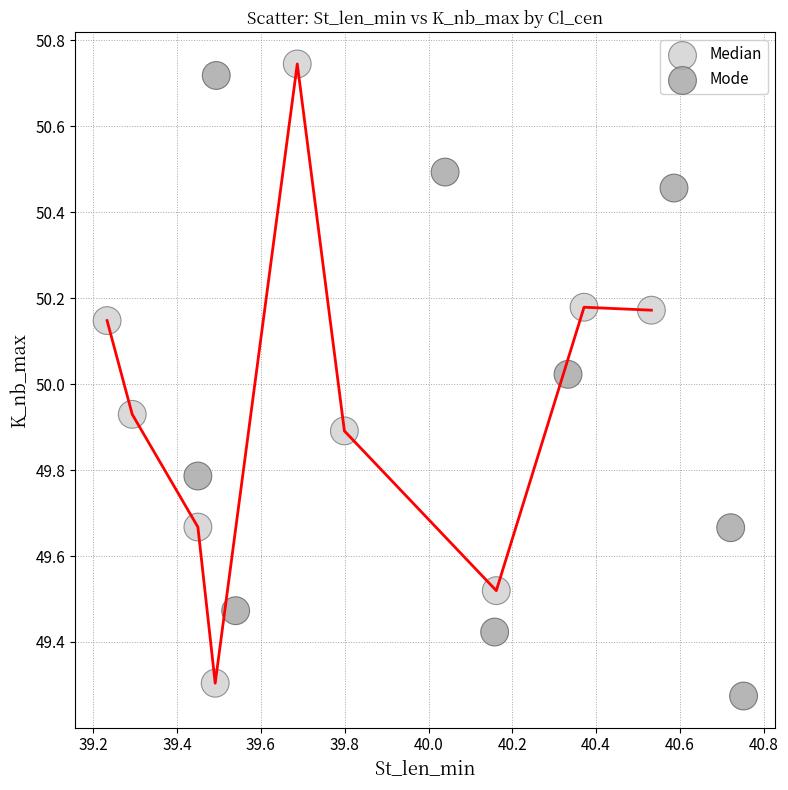

What are all the series names shown in the legend?

Median, Mode